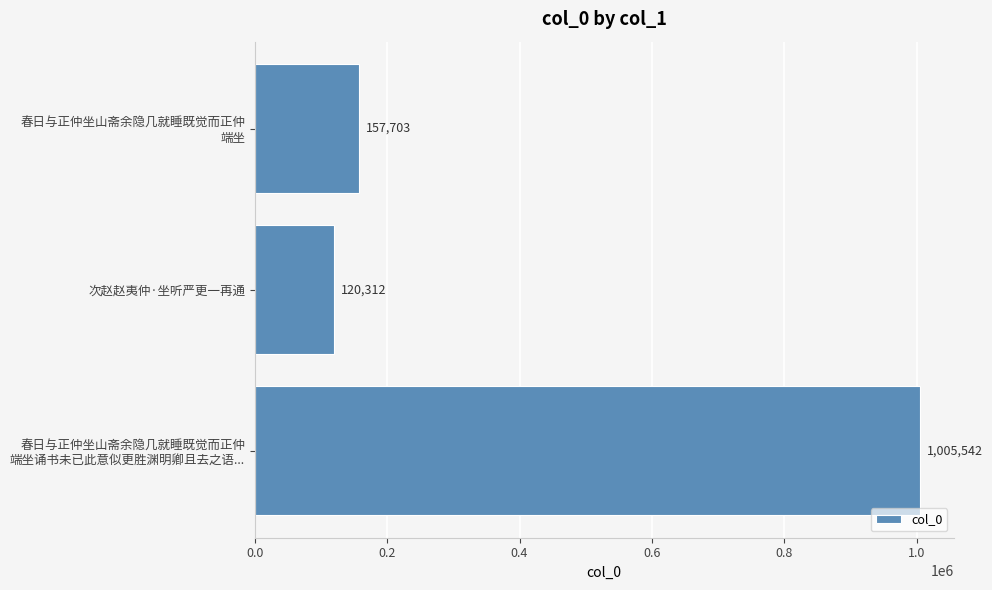

Reading bottom to top, list all the values displayed in this chart.

1005542	120312	157703